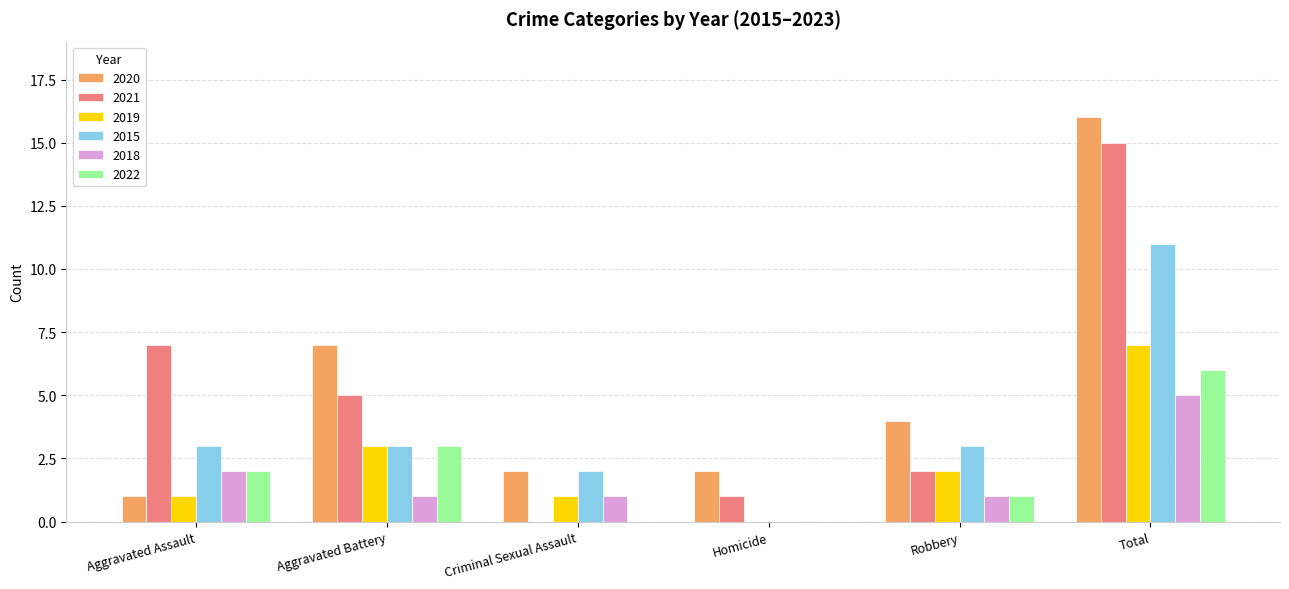

What is the maximum value for 2022?

6